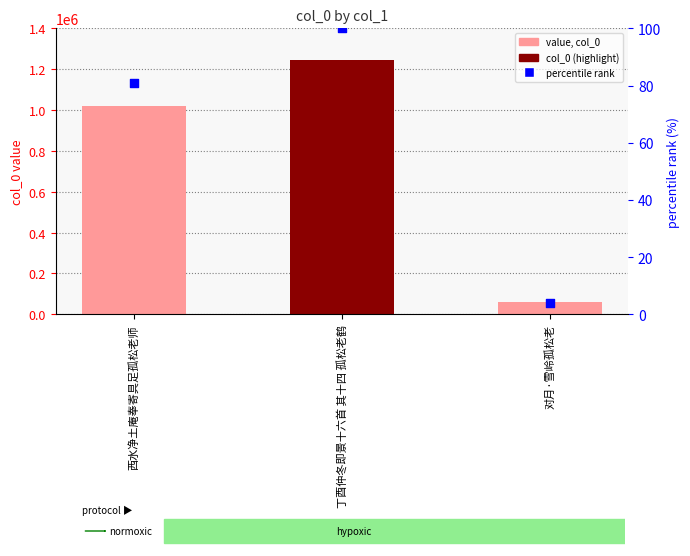

Which series reaches the minimum Y coordinate?

percentile rank within the sample